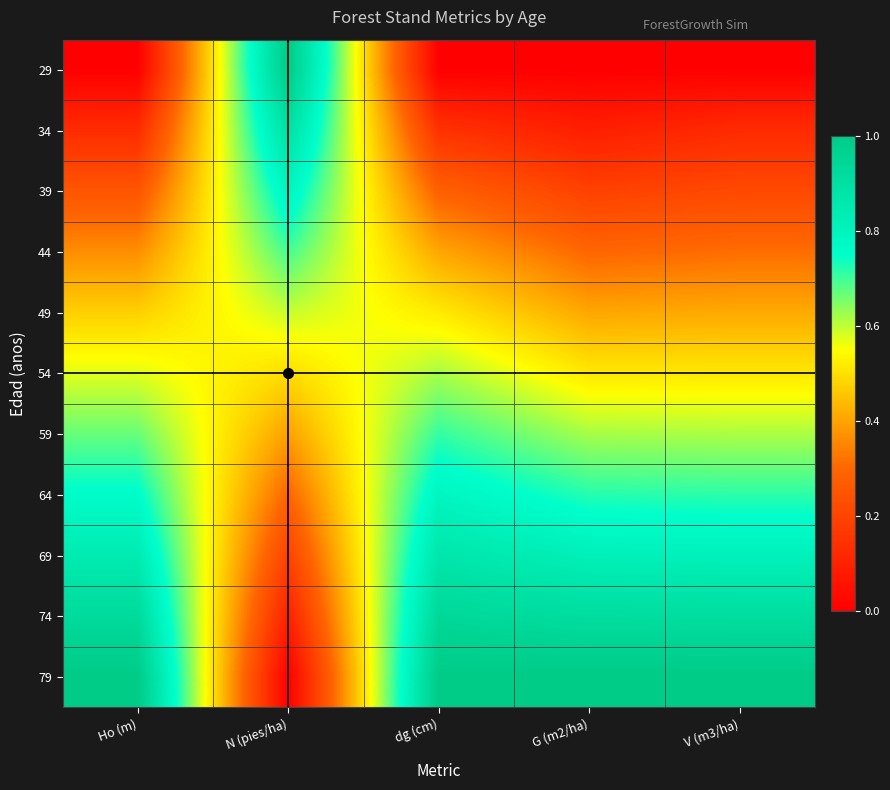

Which has a higher value, V (m3/ha) or N (pies/ha)?

N (pies/ha)